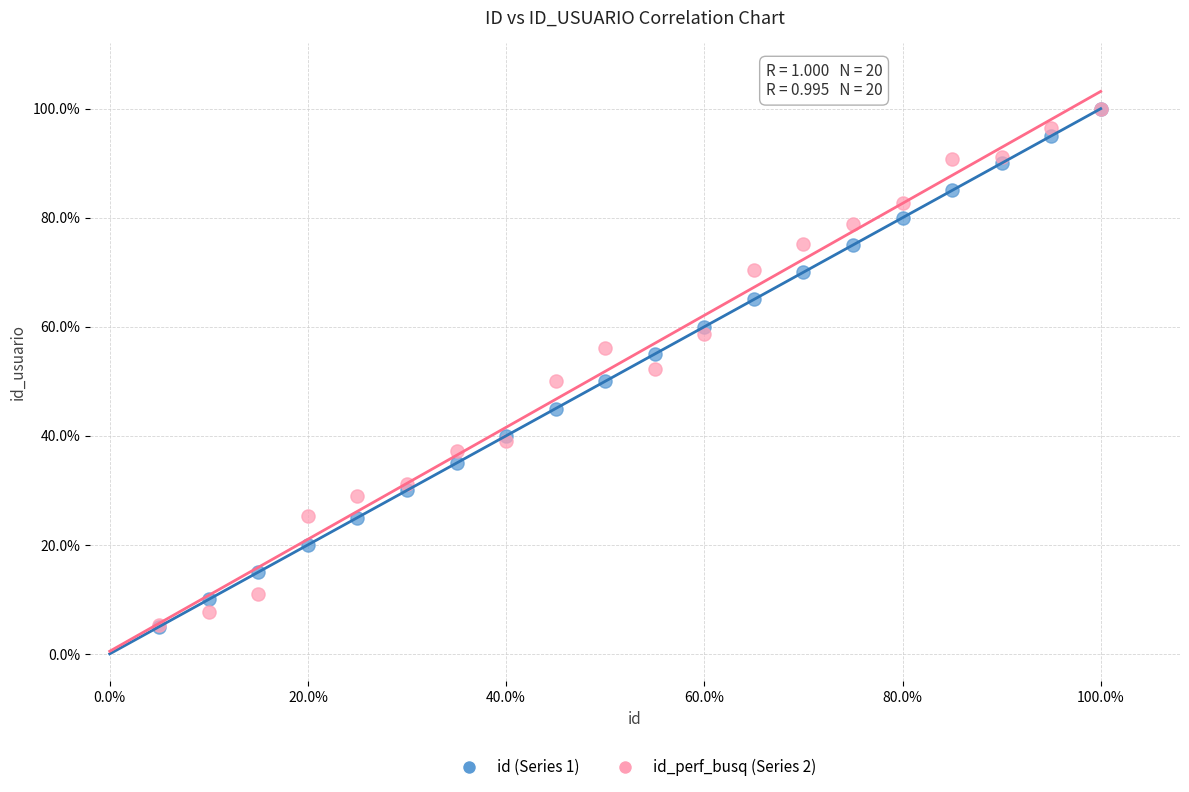

Which series has the widest spread of Y values?

id (Series 1)